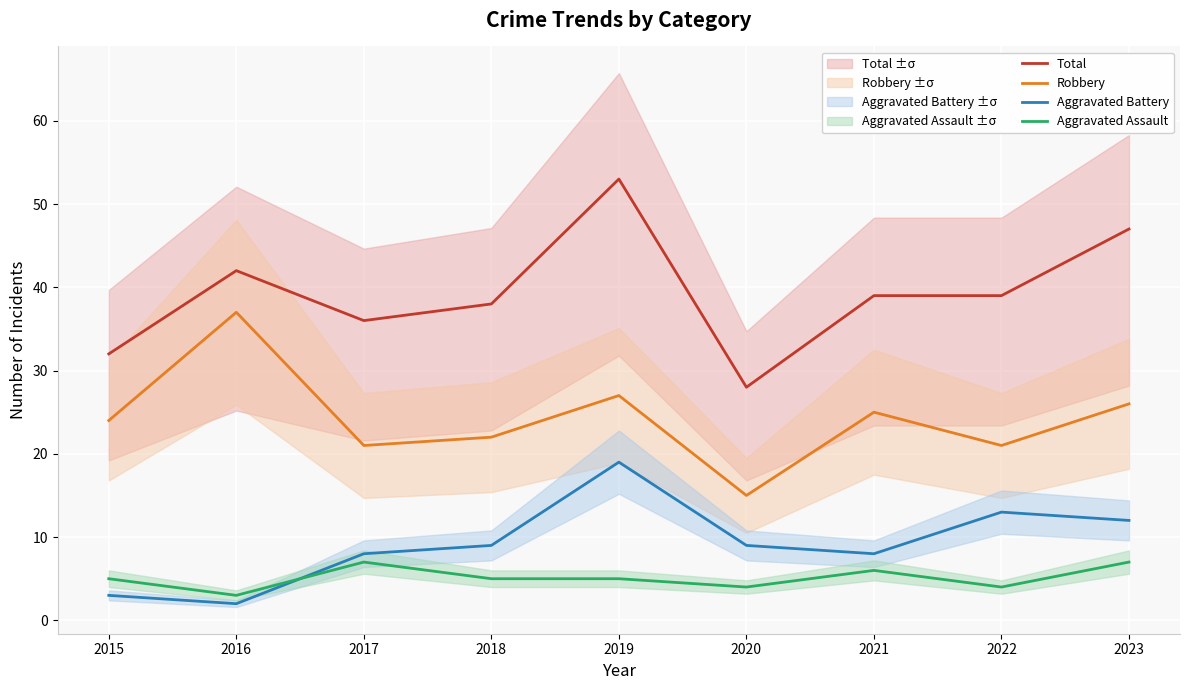

The value of Aggravated Assault at 2018 is 5. True or false?

True